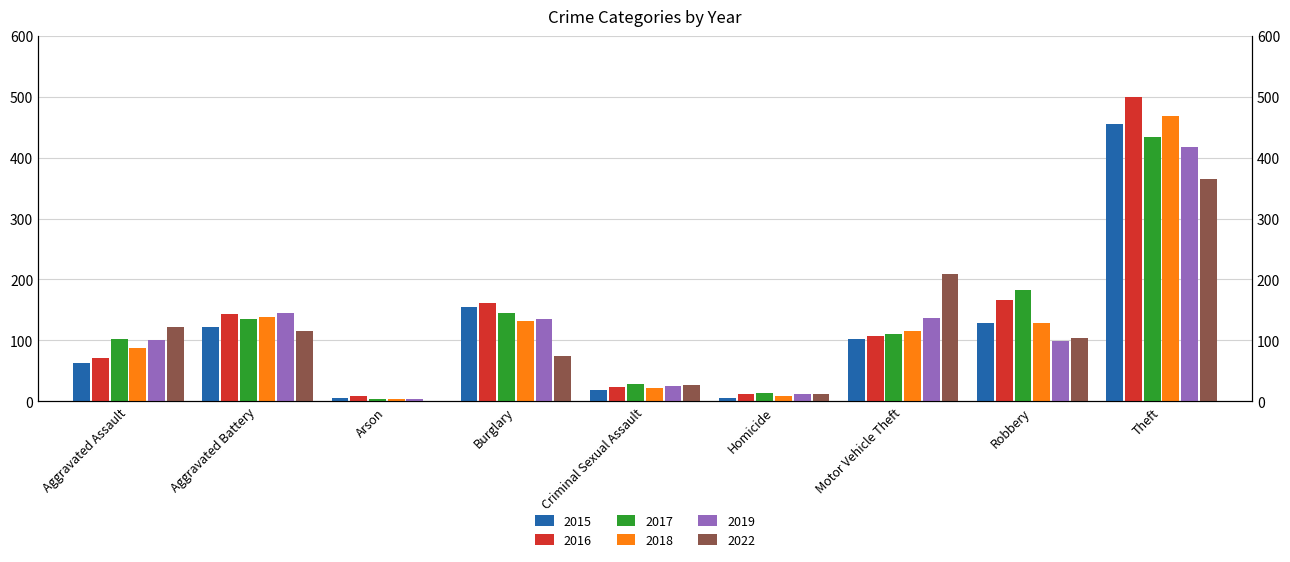

What are all the series names shown in the legend?

2015, 2016, 2017, 2018, 2019, 2022